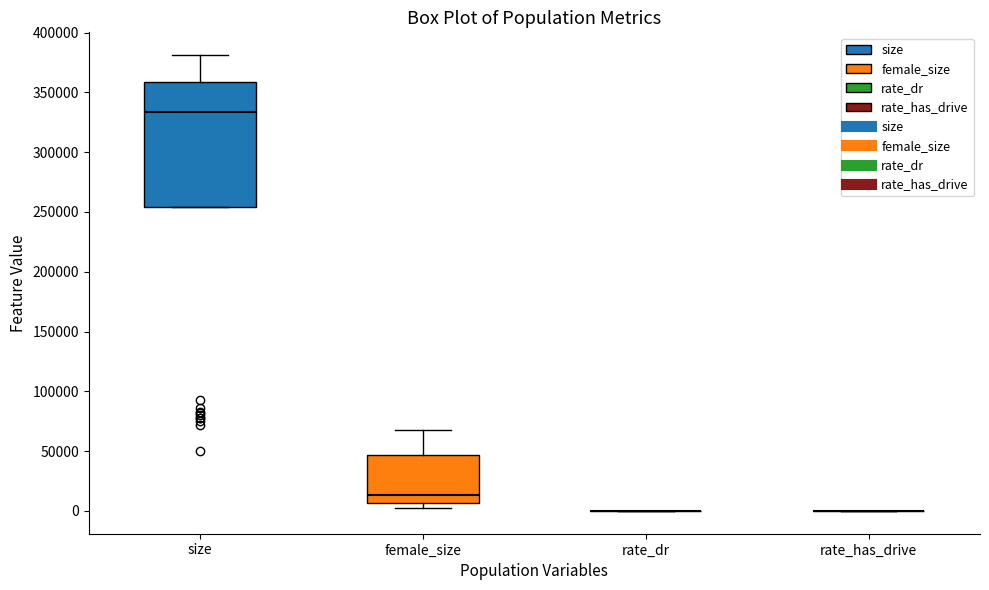

Reading left to right, transcribe this box plot: for each box, give where its median line is, the range the box spans, and where its two whiskers end, as read against the y-axis. The values are not printed on the chart, so give them approximately, as read against the axis.

size: median 335000, box 255000 to 360000, whiskers 255000 to 380000
female_size: median 15000, box 5000 to 45000, whiskers 0 to 65000
rate_dr: box collapsed to a line at 0, whiskers 0 to 0
rate_has_drive: box collapsed to a line at 0, whiskers 0 to 0